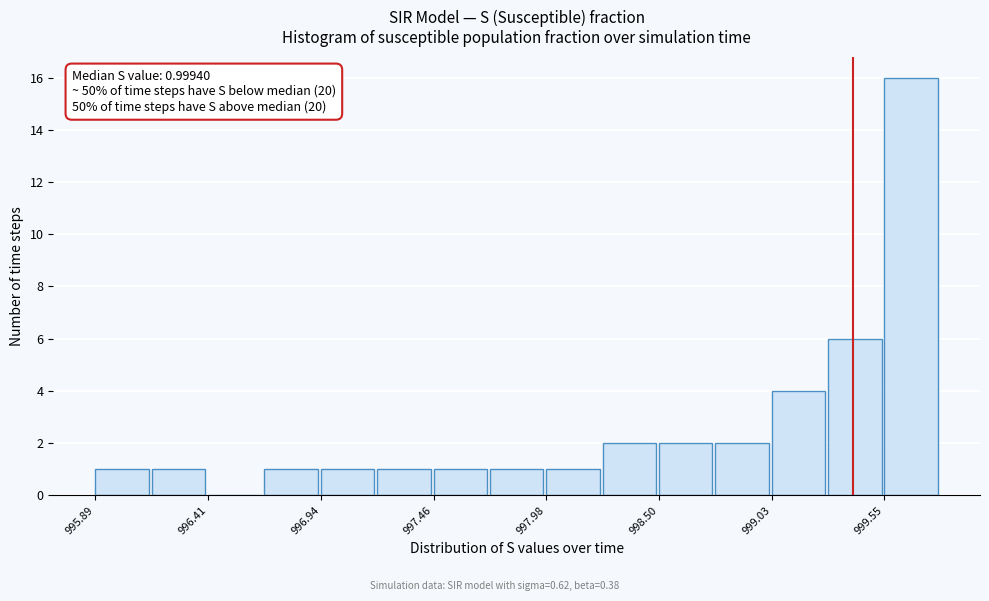

Around what value on the x-axis is the tallest bar? Give the approximate position of its centre, as read against the axis.

999.7